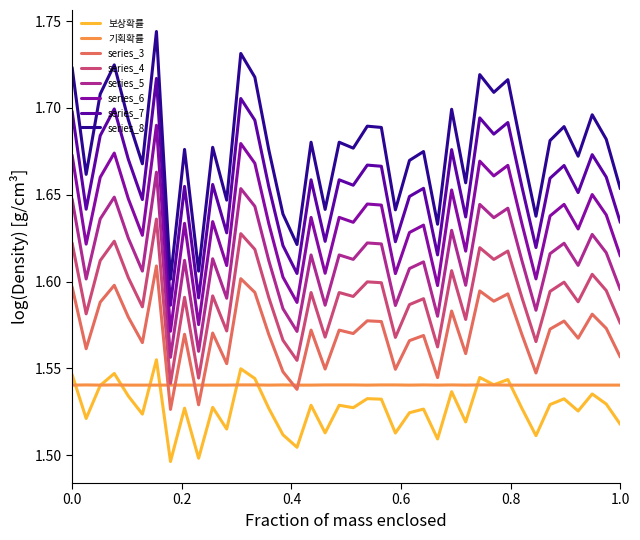

Which series has the largest total across all categories?

series_8